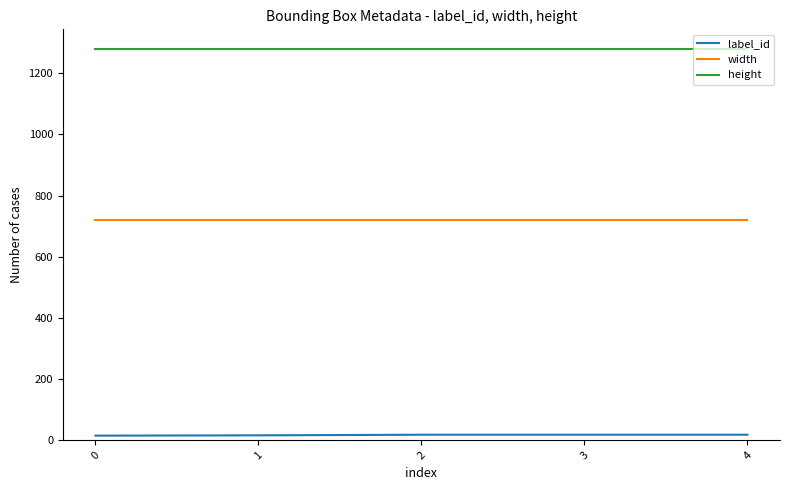

Rank the series by their maximum value, from lowest to highest.

label_id, width, height